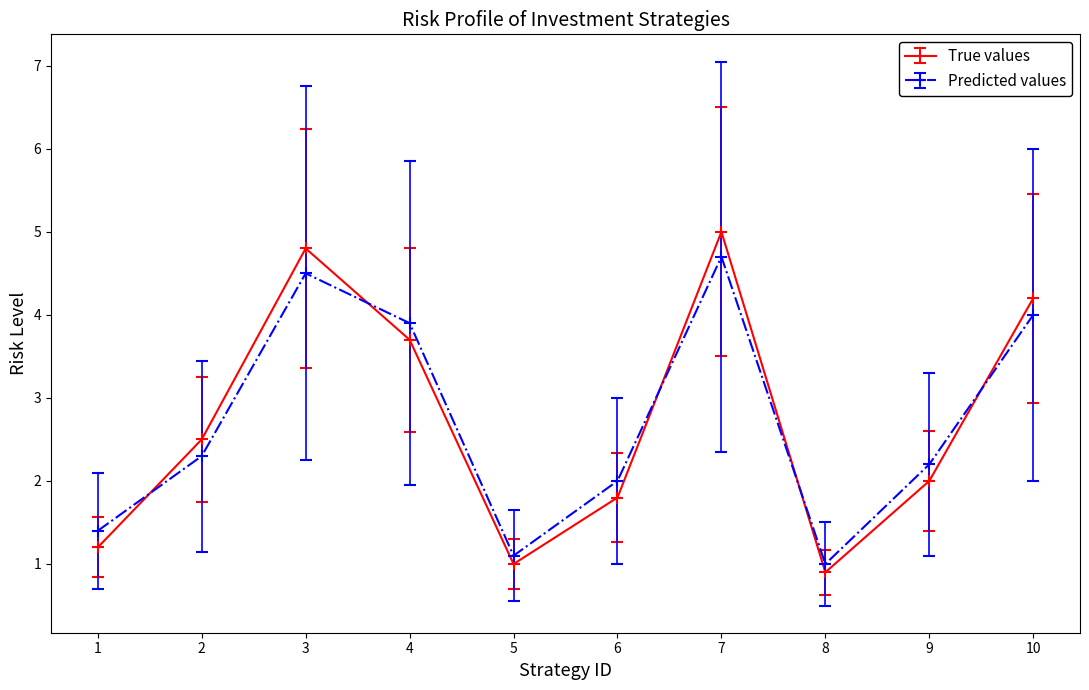

Reading left to right, transcribe all the data shown in this chart.

True values: 1.2	2.5	4.8	3.7	1.0	1.8	5.0	0.9	2.0	4.2
Predicted values: 1.4	2.3	4.5	3.9	1.1	2.0	4.7	1.0	2.2	4.0